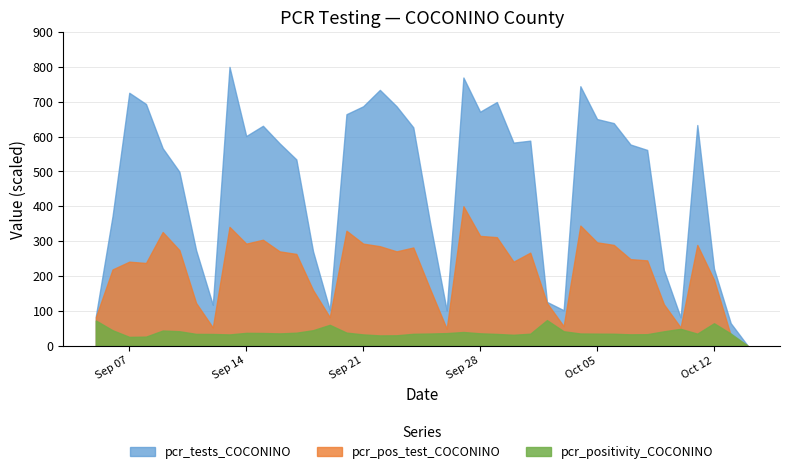

Rank the series by their maximum value, from lowest to highest.

pcr_positivity_COCONINO, pcr_pos_test_COCONINO, pcr_tests_COCONINO